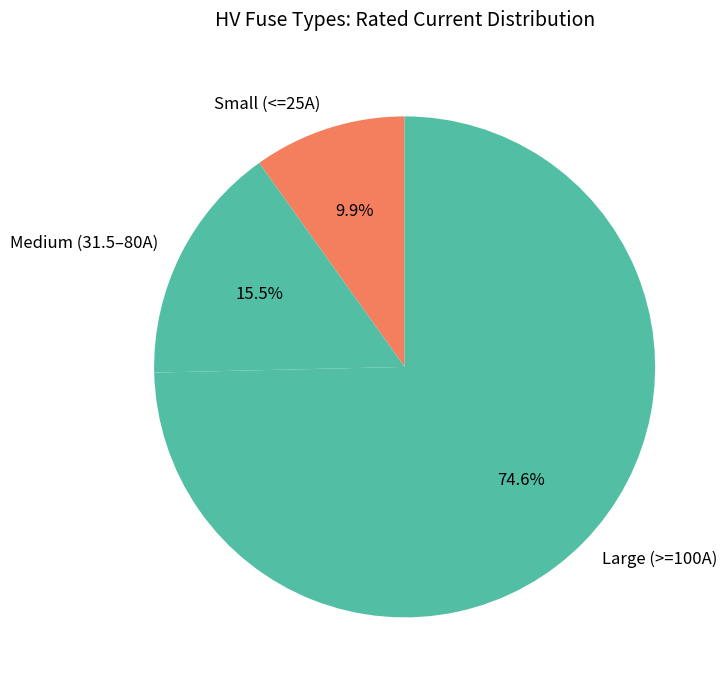

What is the majority slice?

Large (>=100A)